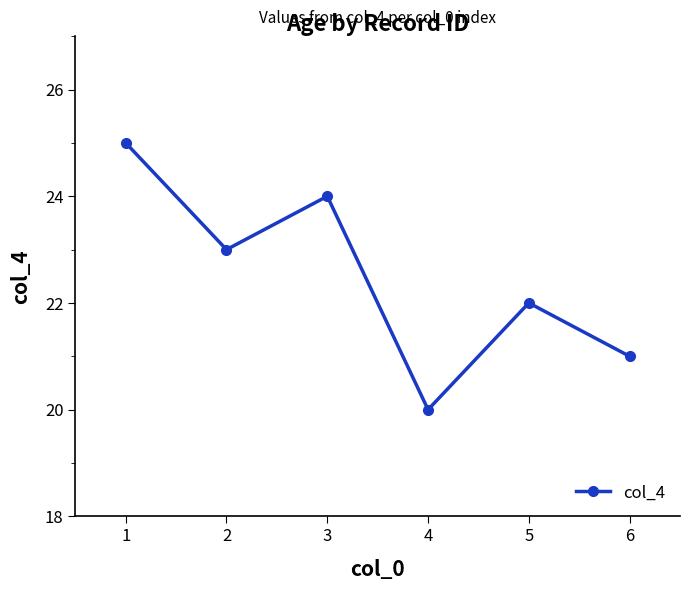

How many lines are shown in the chart?

1